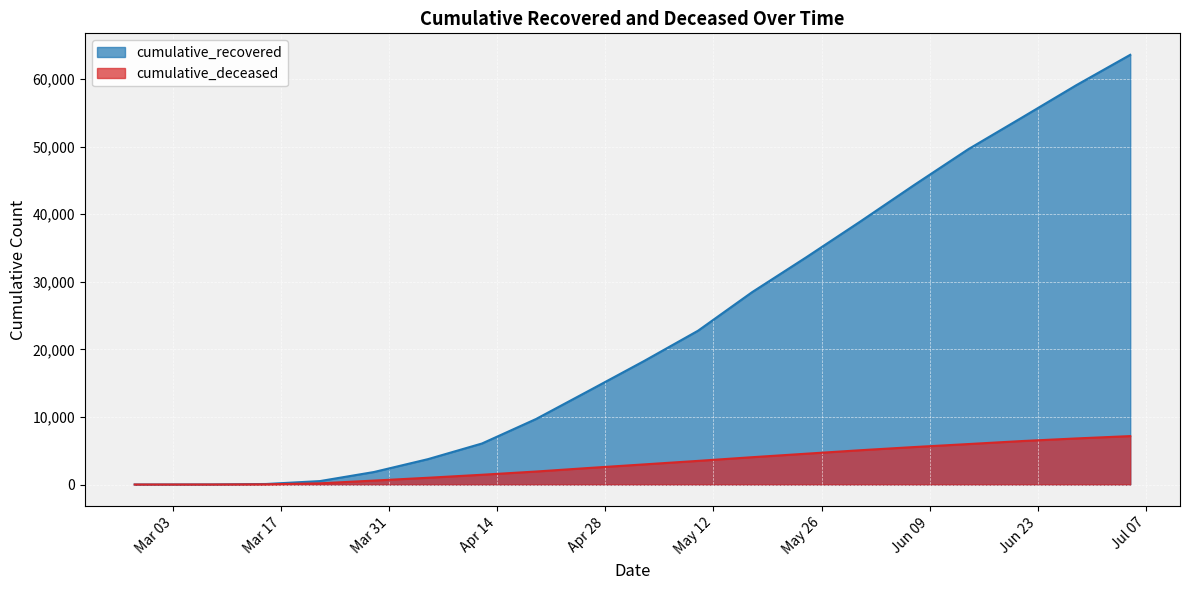

Rank the series by their maximum value, from lowest to highest.

cumulative_deceased, cumulative_recovered